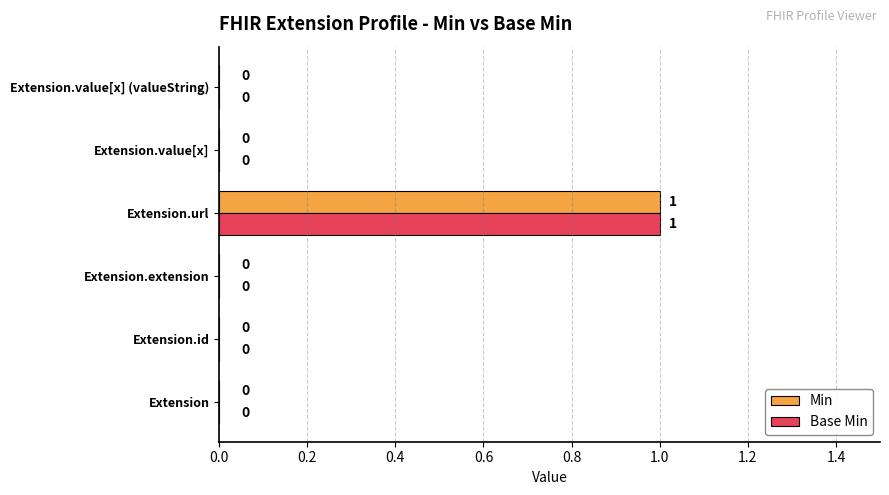

The Min series shows 0 at Extension.id. True or false?

True